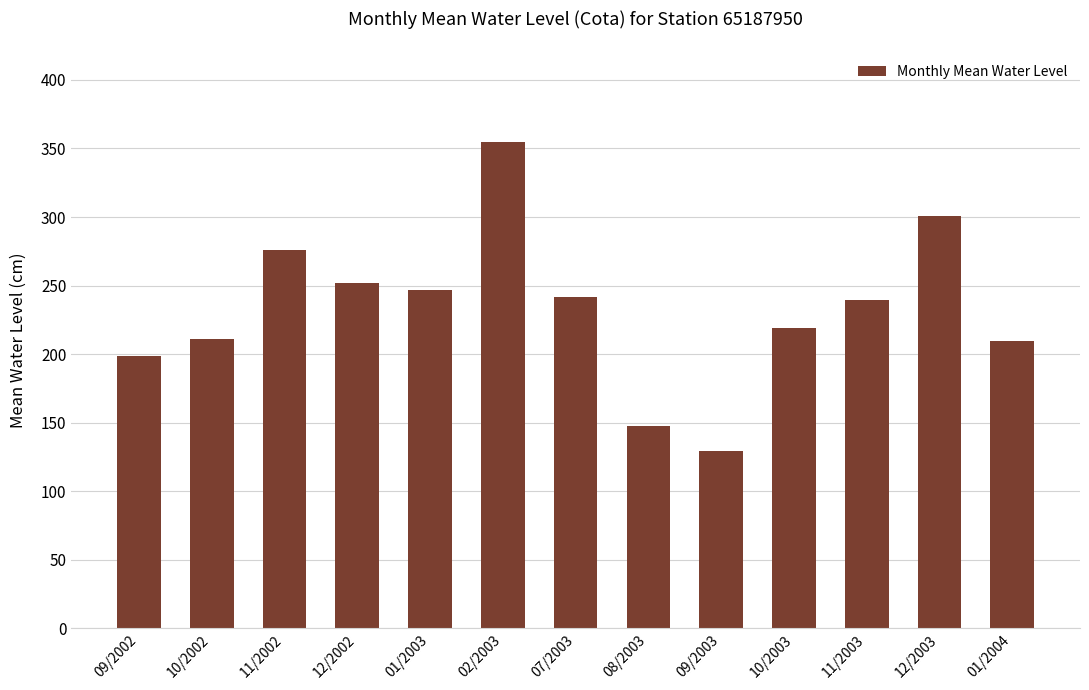

Are the bars grouped side by side (vs. stacked)?

No